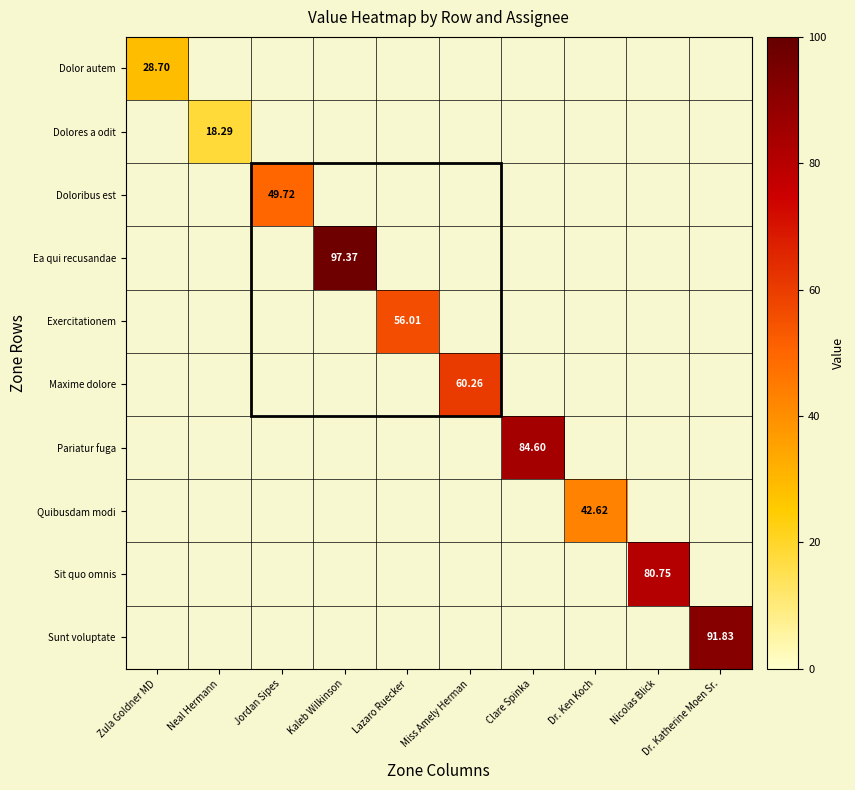

What is the greatest value displayed?

97.4